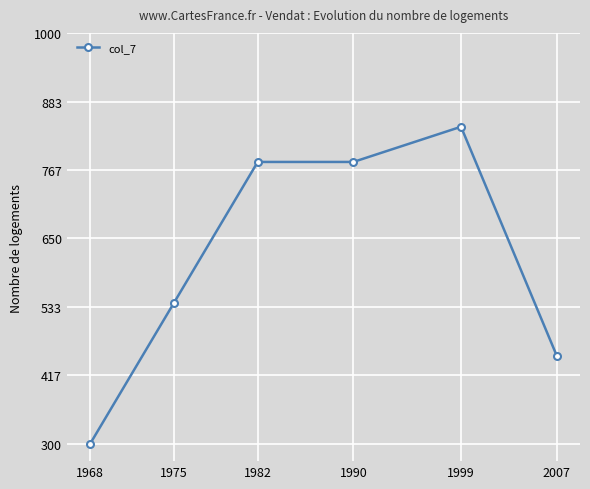

At which category does the chart reach its minimum across all series?

1968